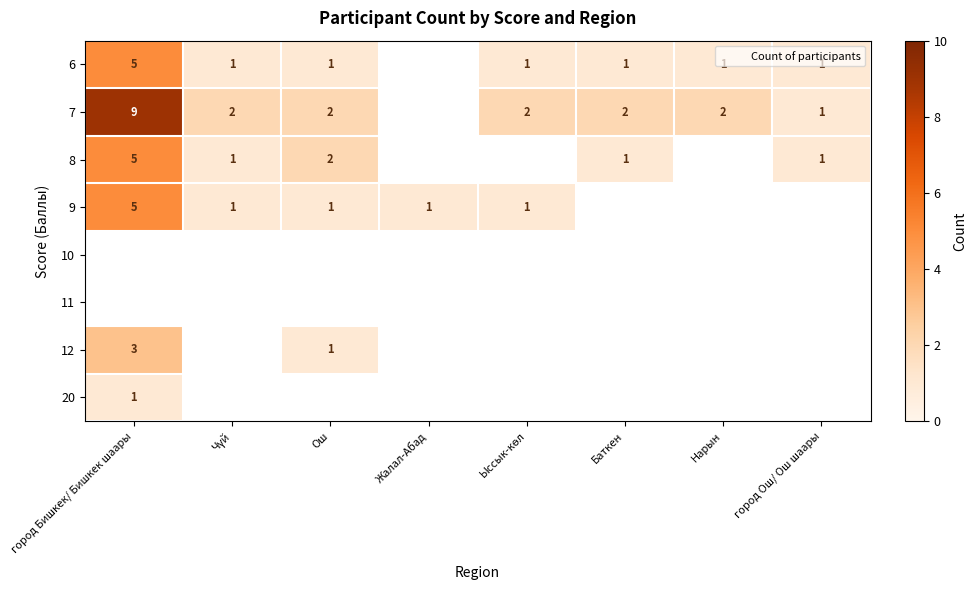

Which has a higher value, Жалал-Абад or Чүй?

Чүй